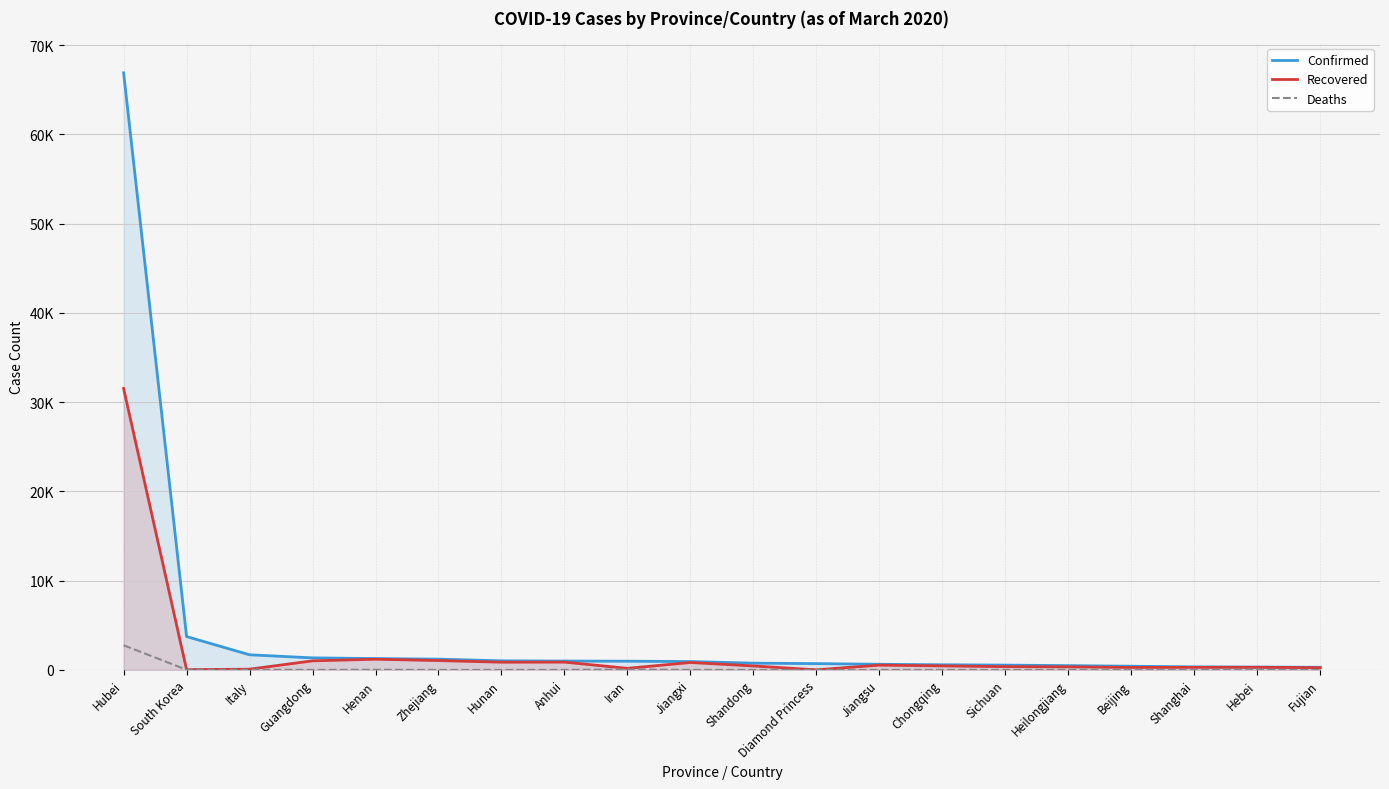

How many interior local peaks does the Recovered series have?

5